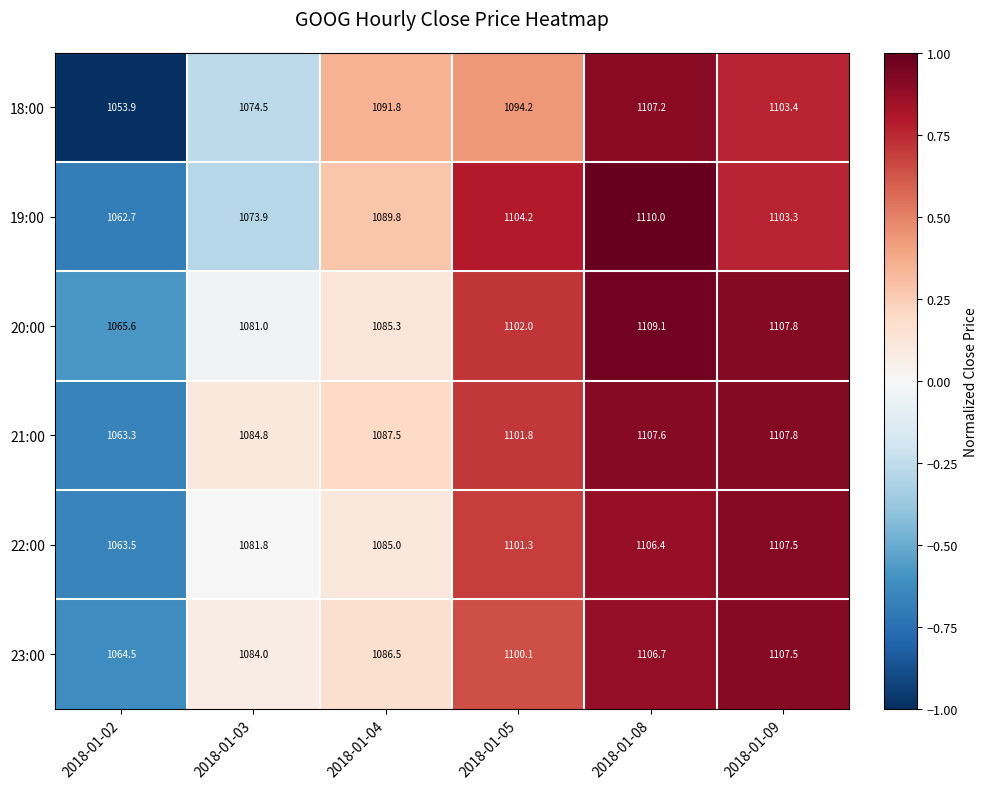

Which series has the largest total across all categories?

21:00